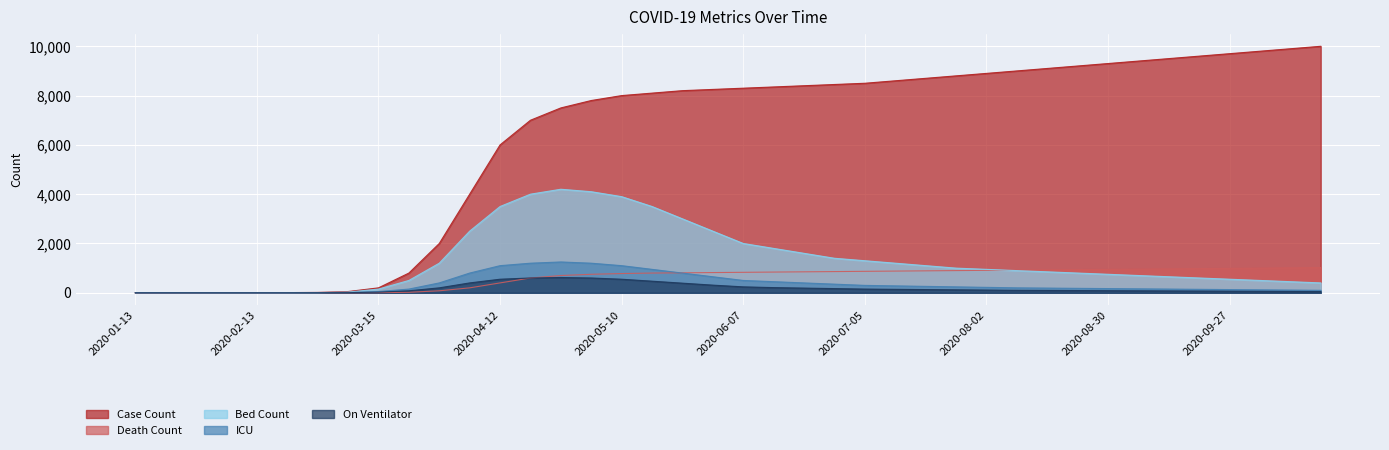

What is the total value across all series at 2020-08-23?

11210